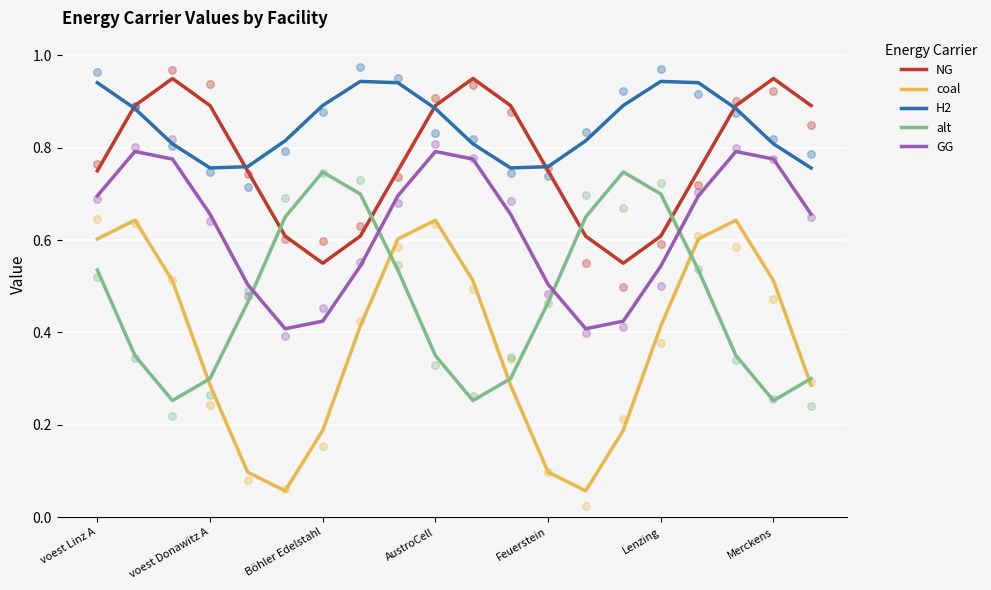

Which series has the largest Y range (max minus min)?

coal